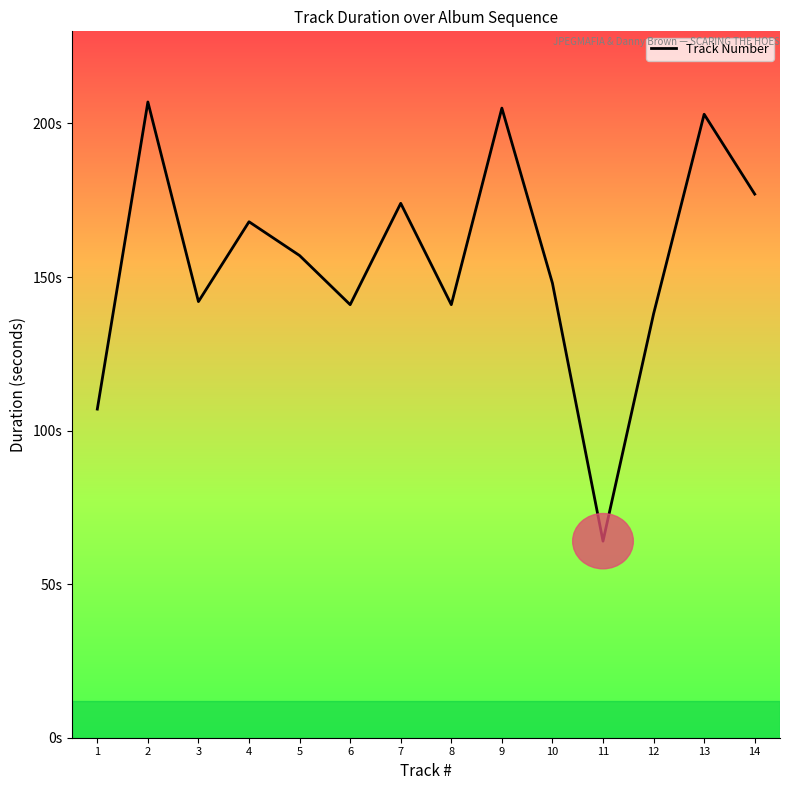

How many points are higher than both their immediate neighbors (excluding endpoints)?

5